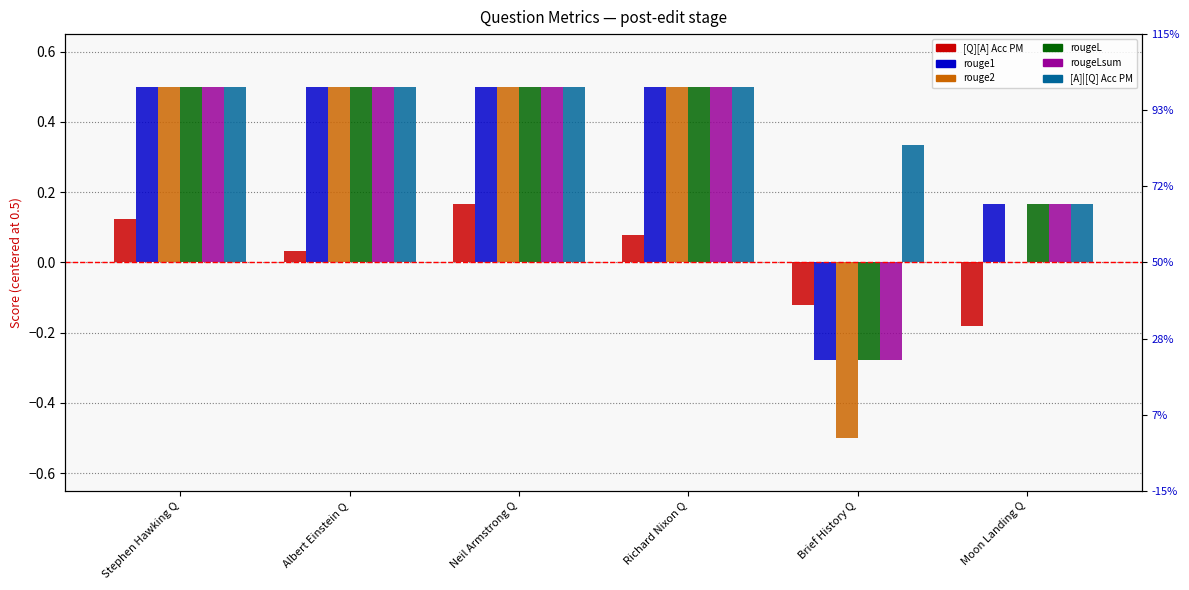

What are all the series names shown in the legend?

[Q][A] Acc PM, rouge1, rouge2, rougeL, rougeLsum, [A]|[Q] Acc PM